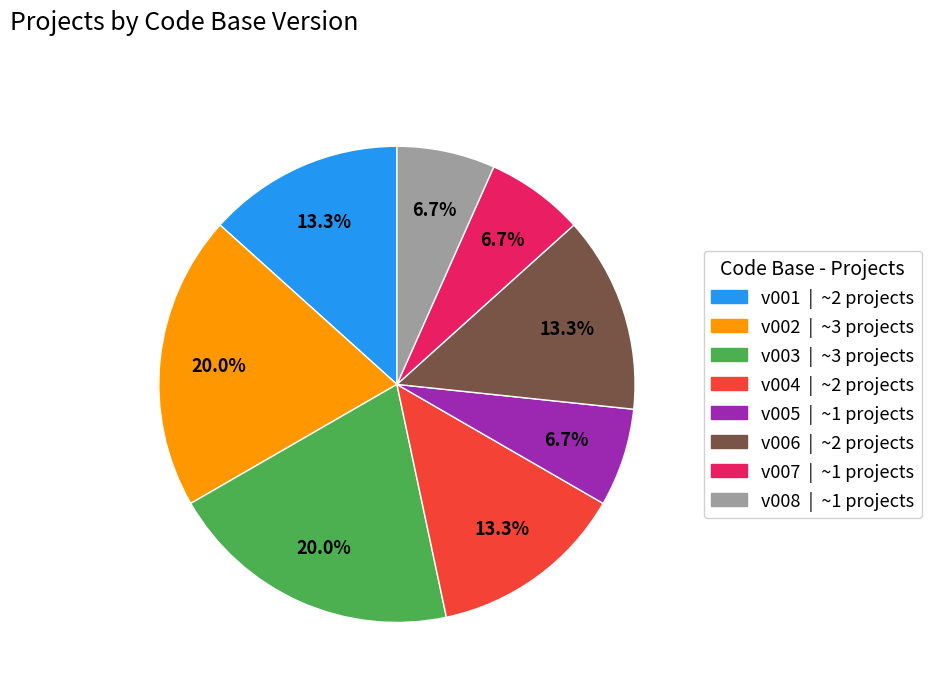

Is there a majority slice in this chart?

No